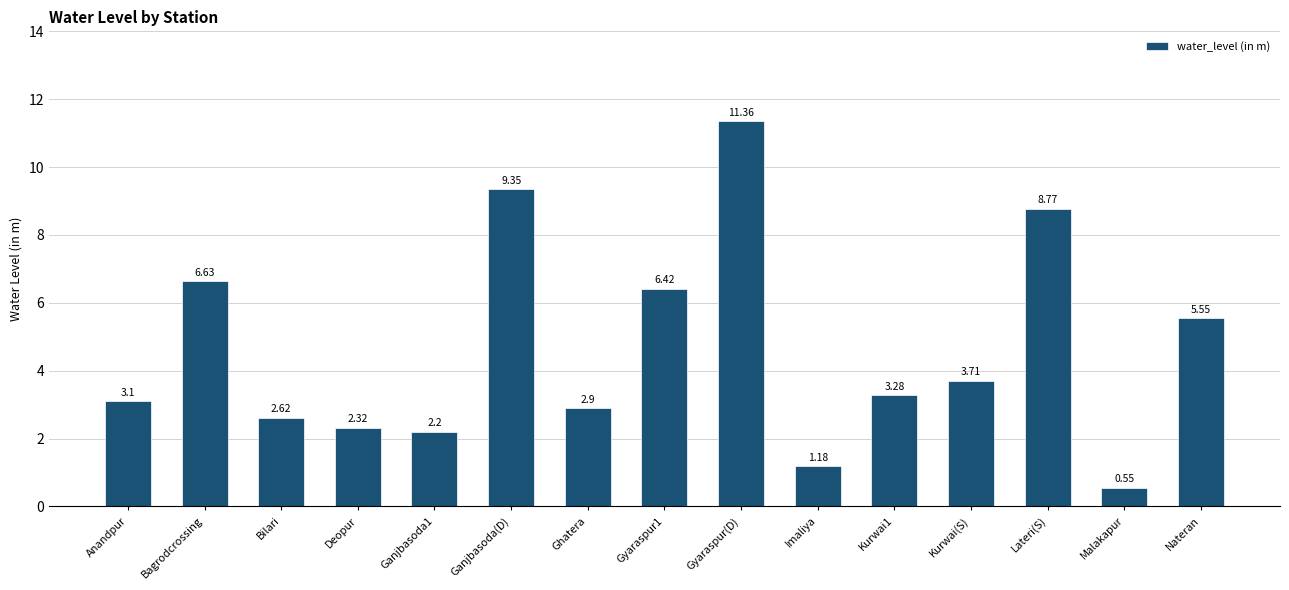

What is the difference between the maximum and minimum values?

10.8